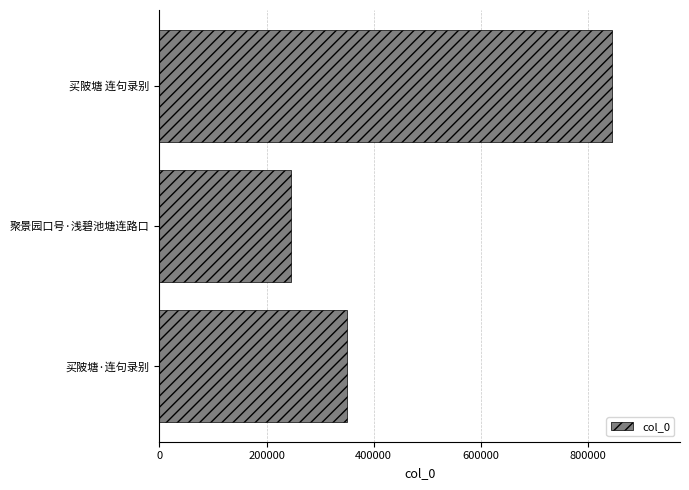

How many bars are there in total?

3